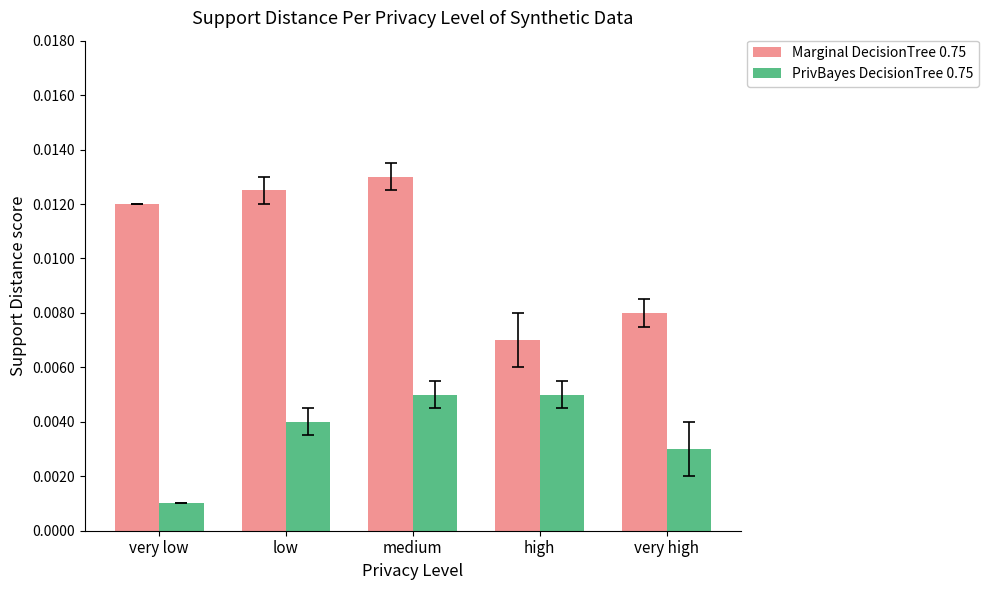

What are all the series names shown in the legend?

Marginal DecisionTree 0.75, PrivBayes DecisionTree 0.75